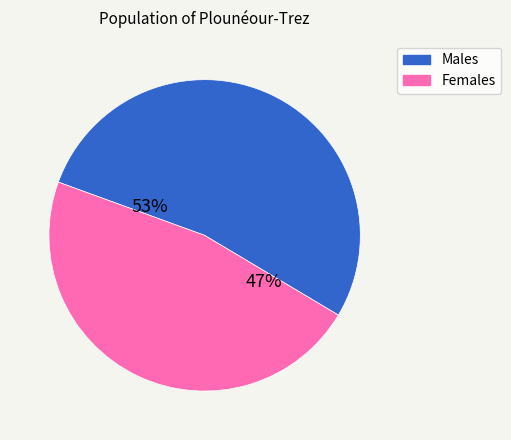

To the nearest percent, what is the average slice percentage?

50%